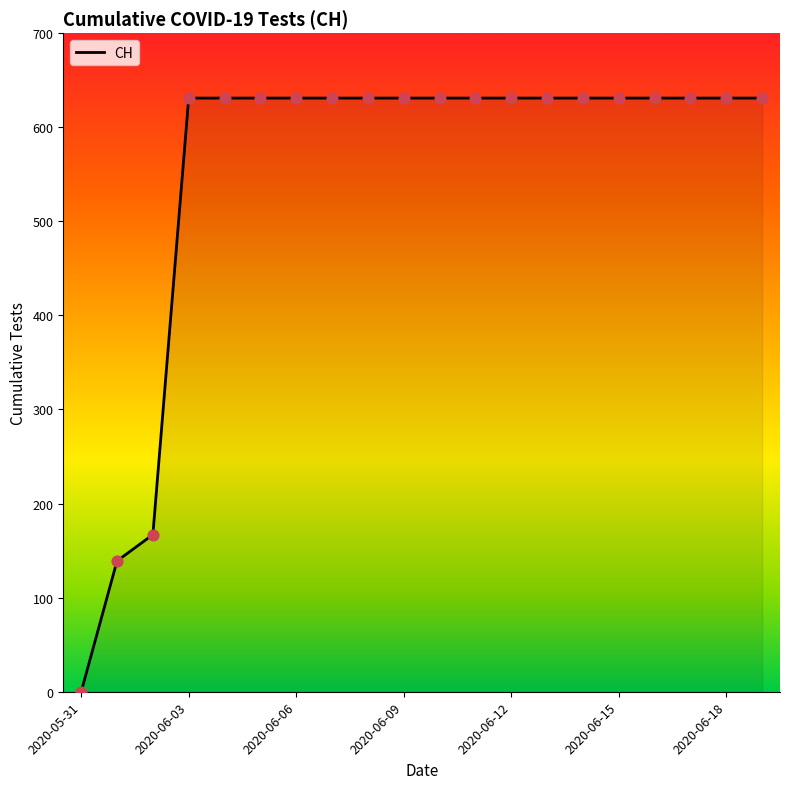

What is the difference between the maximum and minimum values?

631